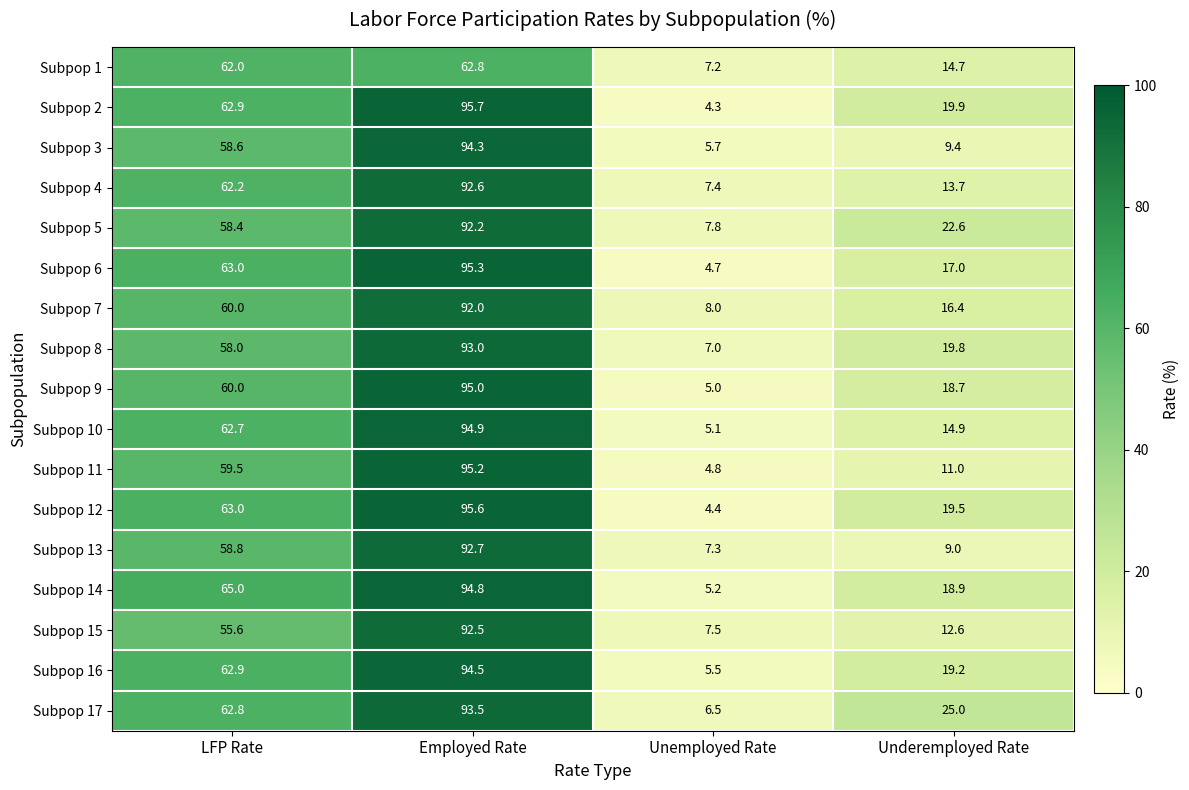

What is the average value of the Subpop 13 series?

42.0